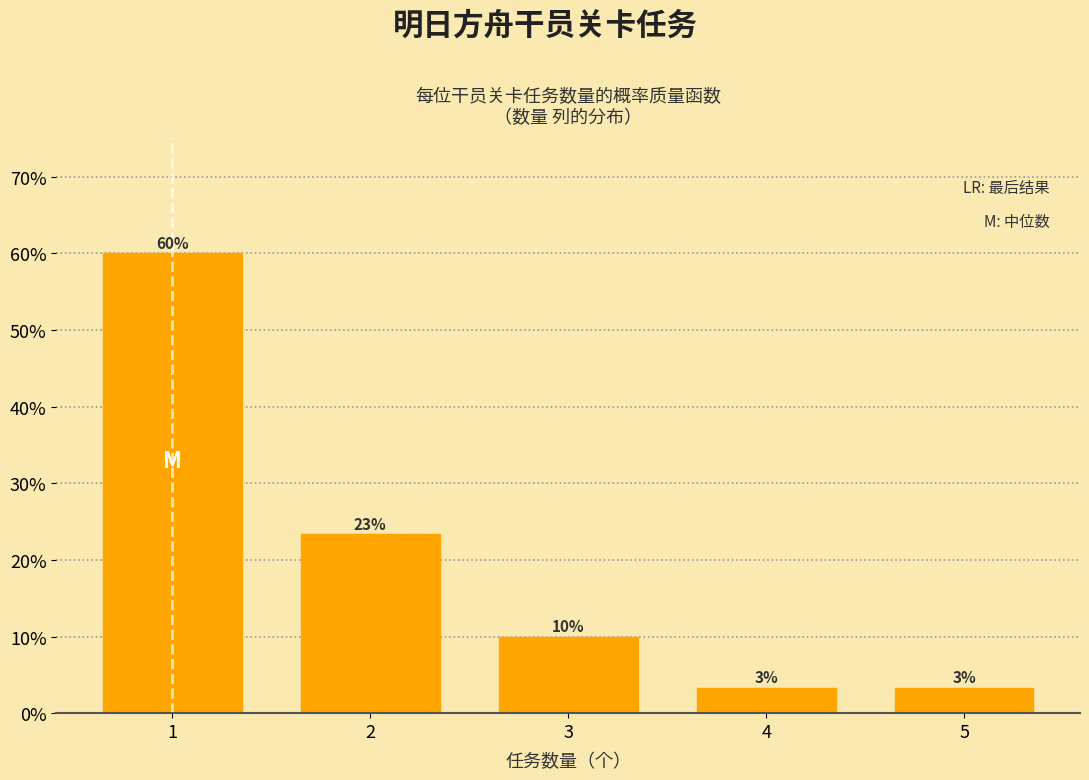

Does the chart contain any negative values?

No